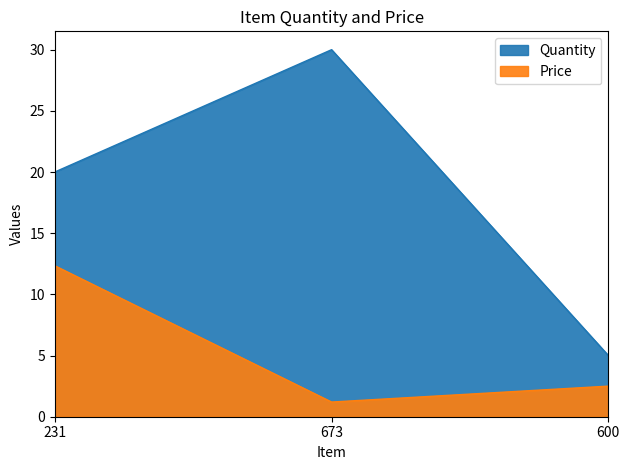

What is the difference between the Quantity values at 673 and 600?

25.0